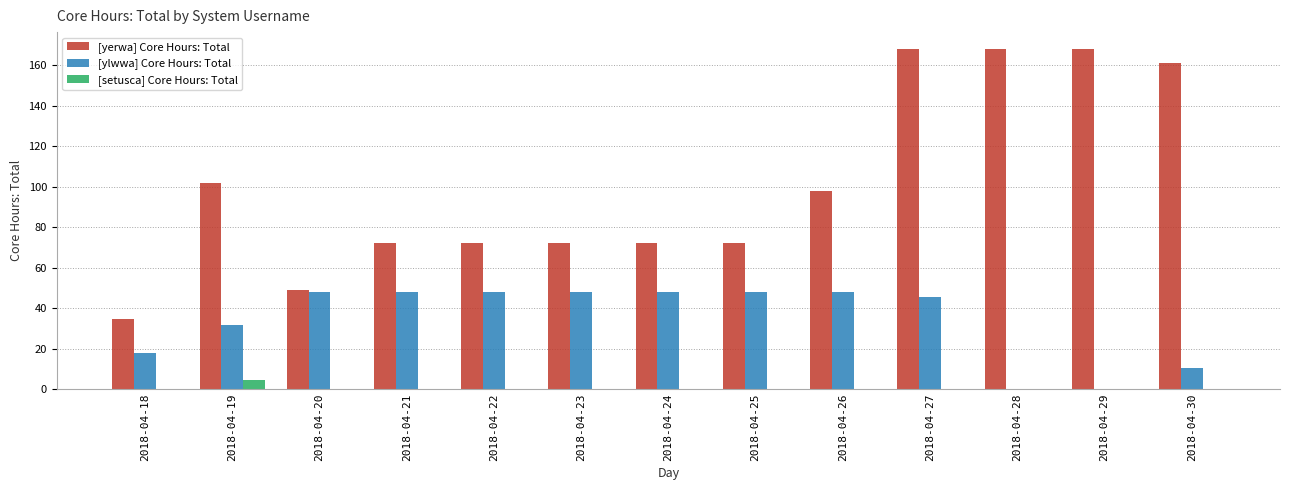

Which series changed the most between 2018-04-26 and 2018-04-27?

[yerwa] Core Hours: Total